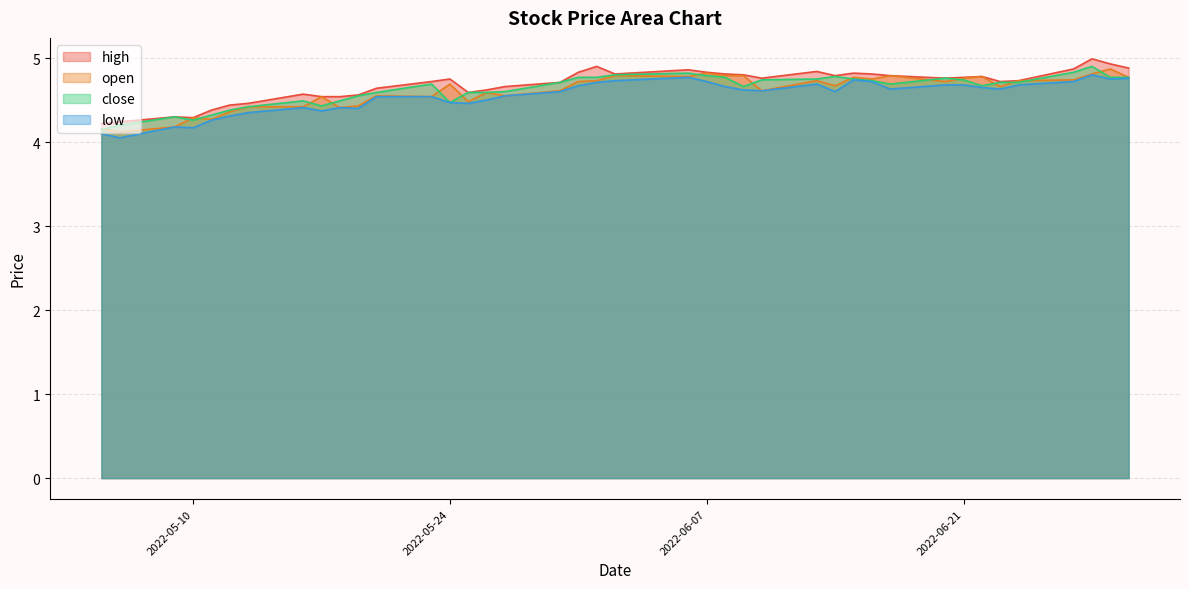

What position from the left is 2022-06-13?

27